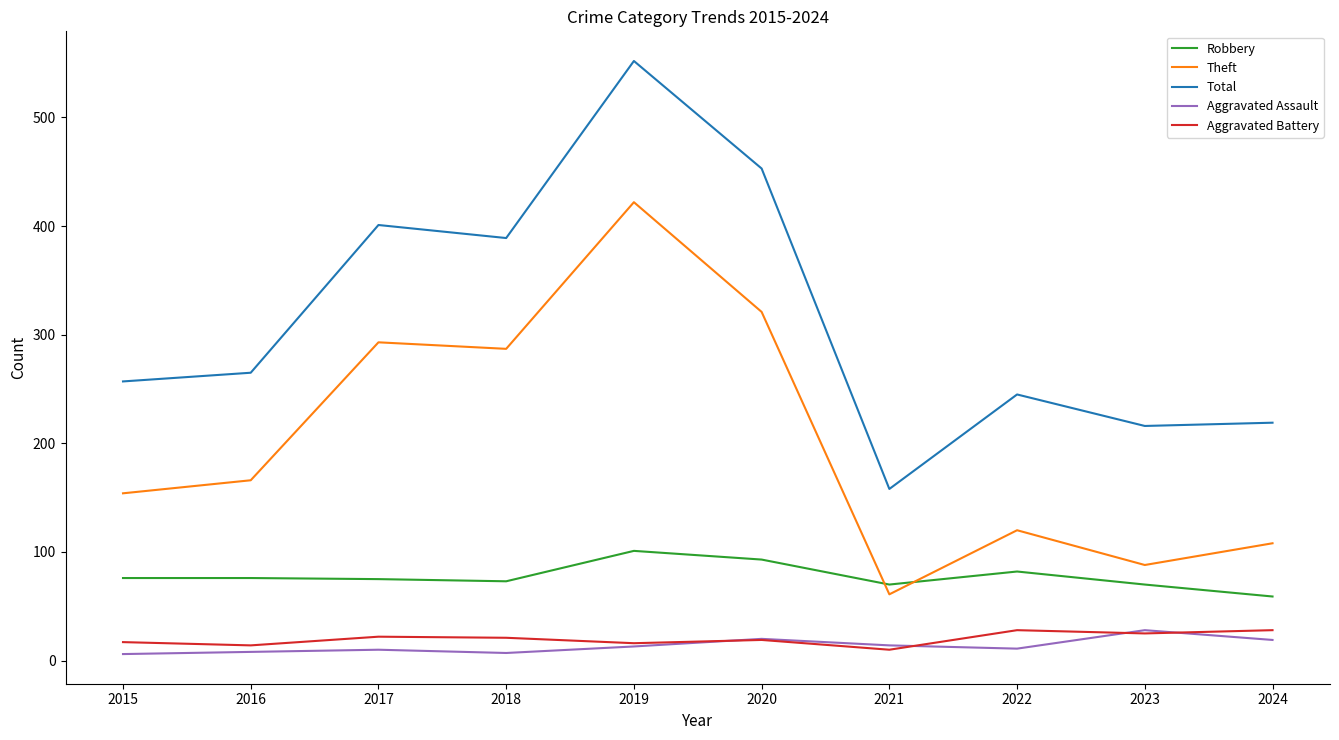

How many categories are shown in the chart?

10